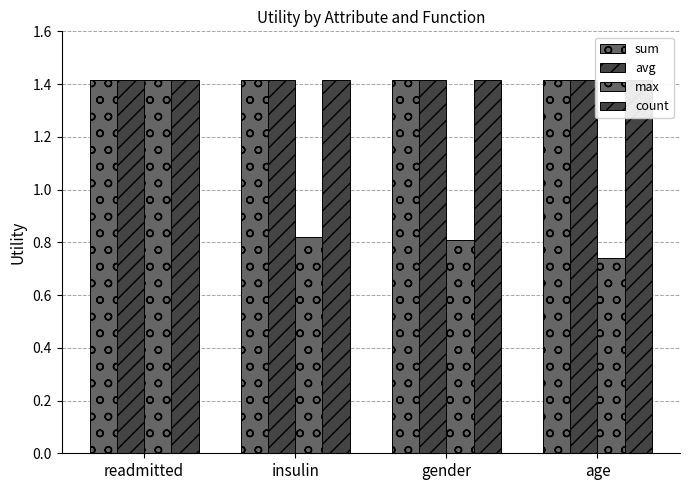

True or false: sum has a value of 1.4 at gender.

True